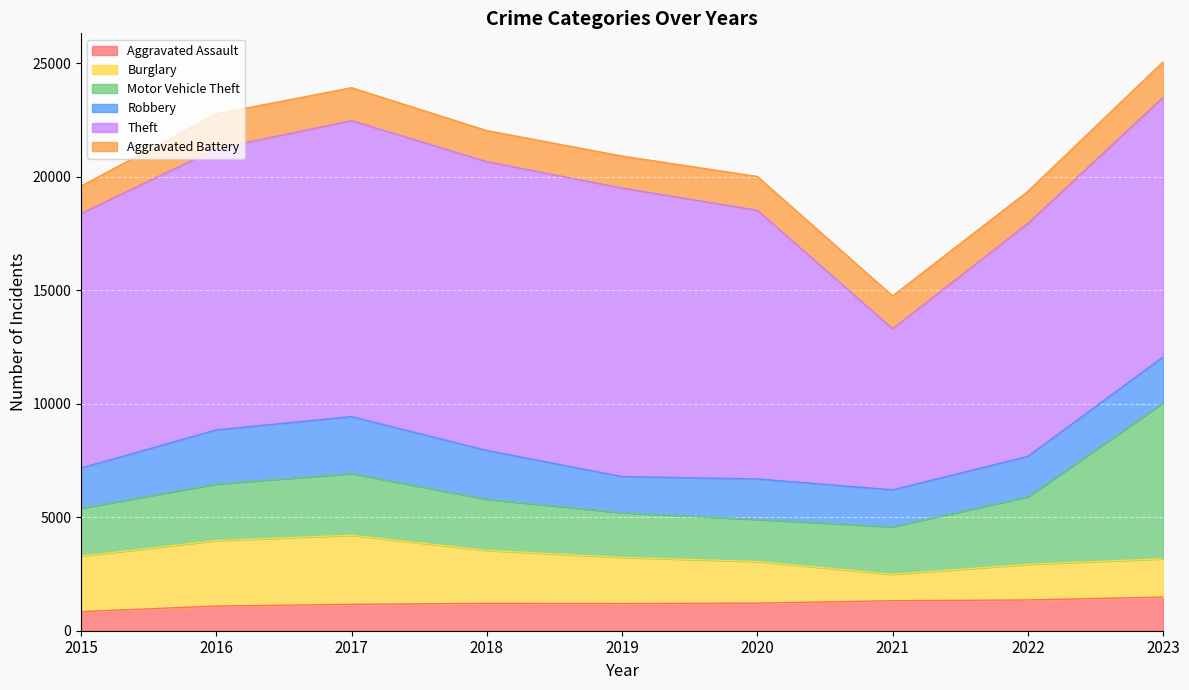

The value of Theft at 2015 is 11215. True or false?

True